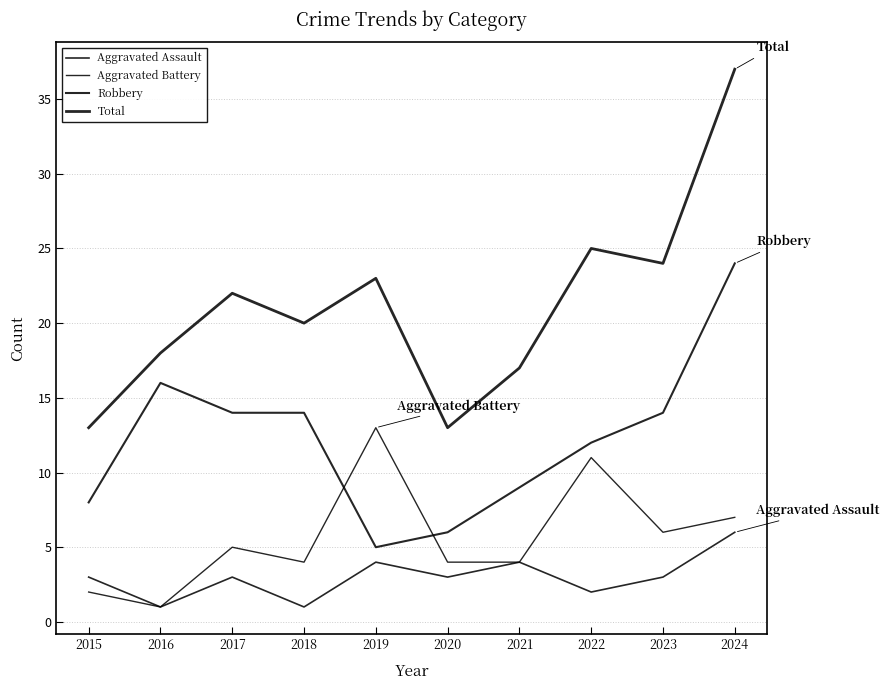

True or false: Aggravated Assault has a value of 1 at 2017.

False